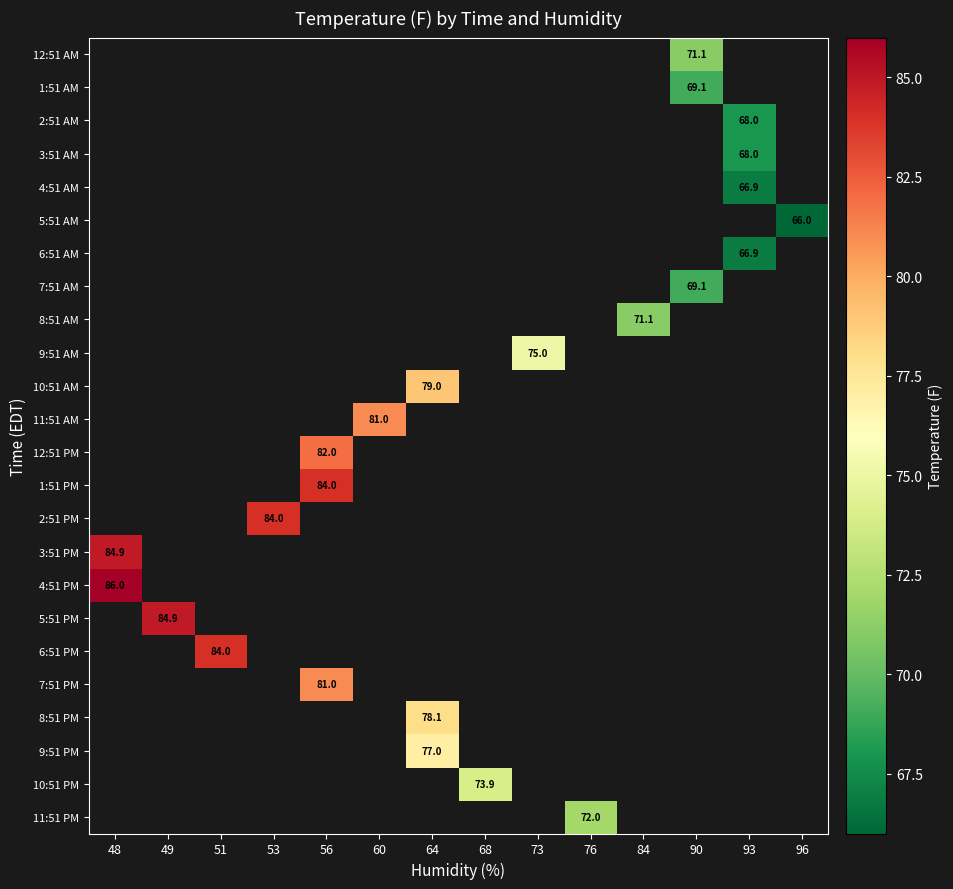

True or false: 11:51 PM has a value of 72.0 at 76.

True